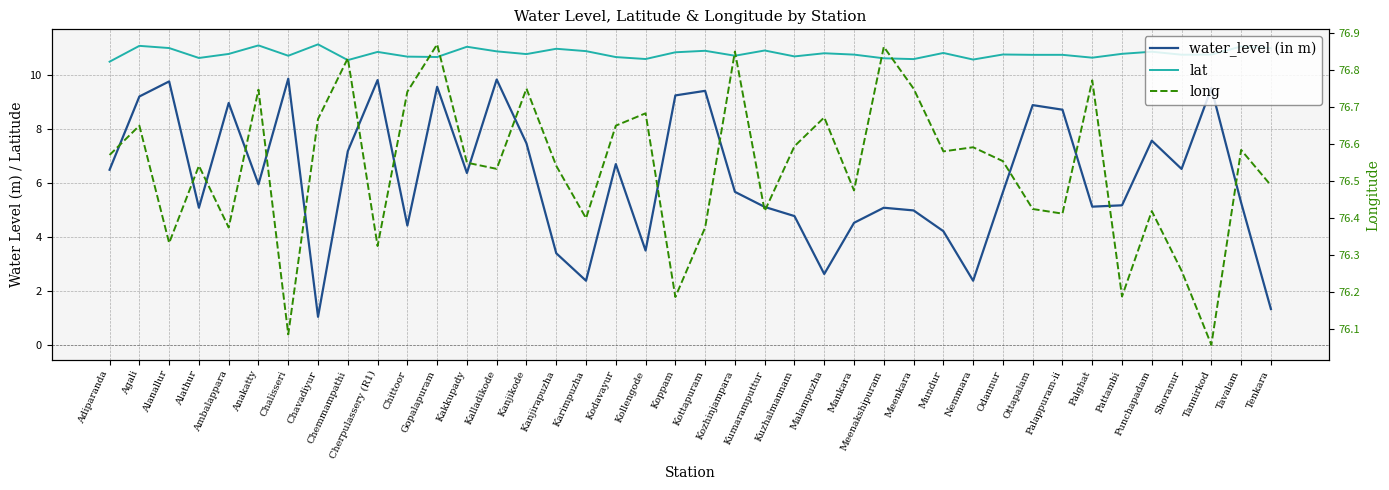

At which label does lat reach its minimum?

Adiparanda